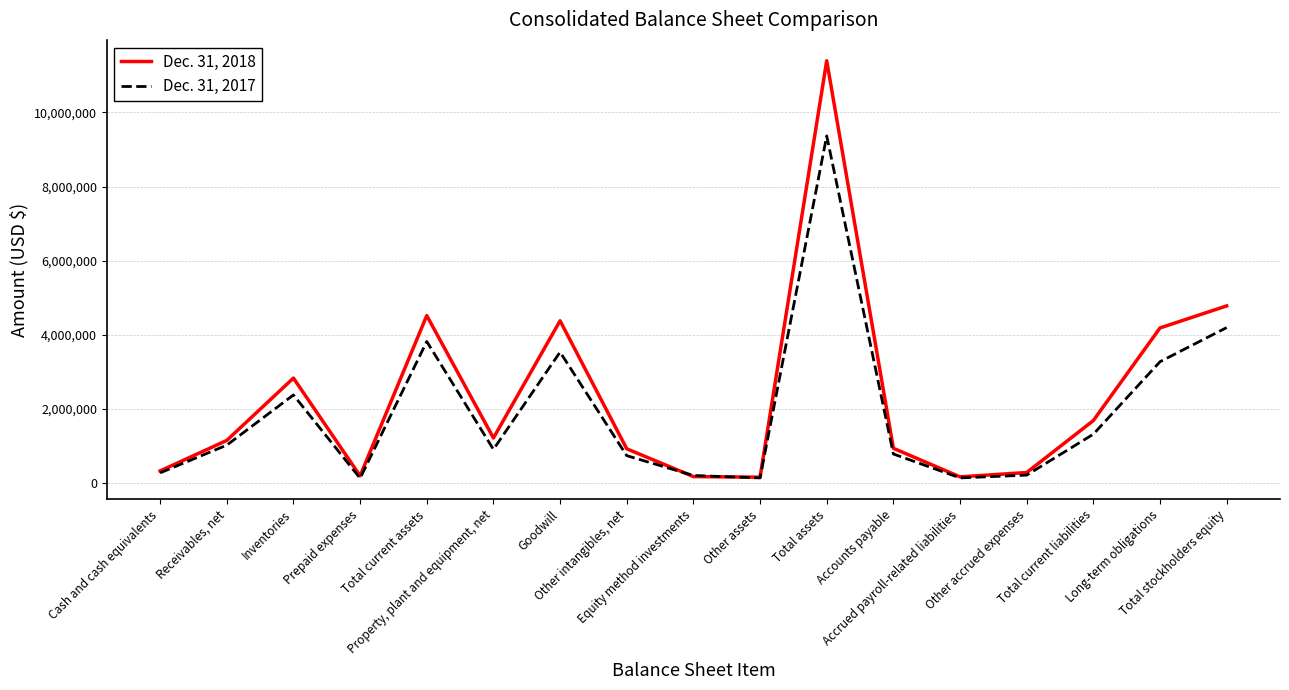

What is the highest value of the Dec. 31, 2017 series?

9366872